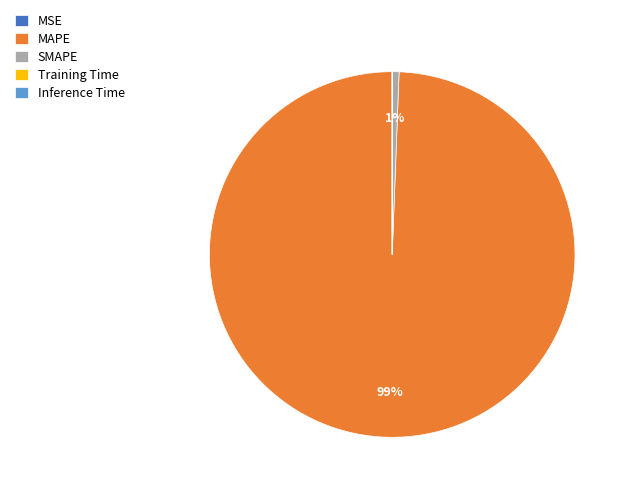

To the nearest percent, what is the average slice percentage?

20%